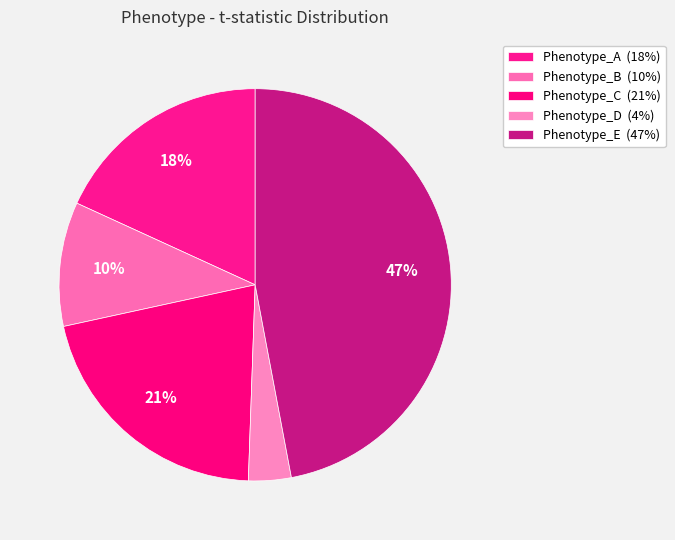

To the nearest percent, what portion does Phenotype_E represent?

47%